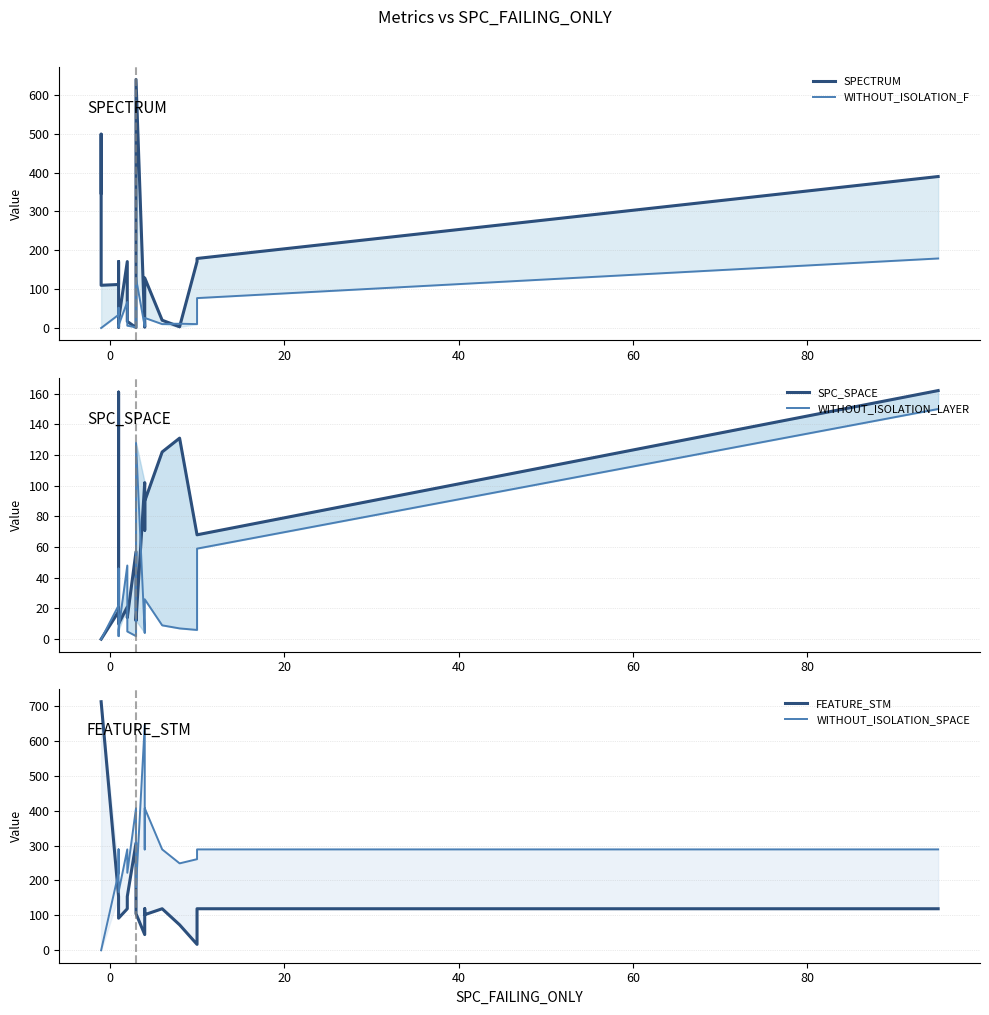

Between 60 and 40, which is larger?

60